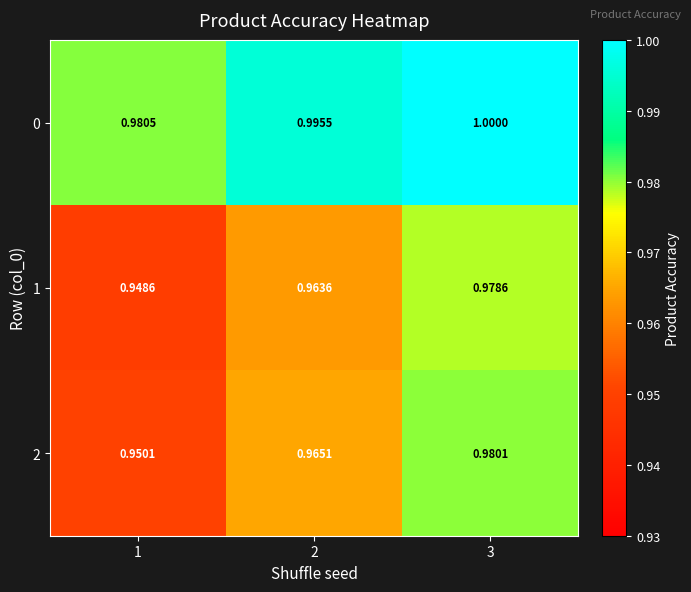

How many distinct data groups are displayed?

3